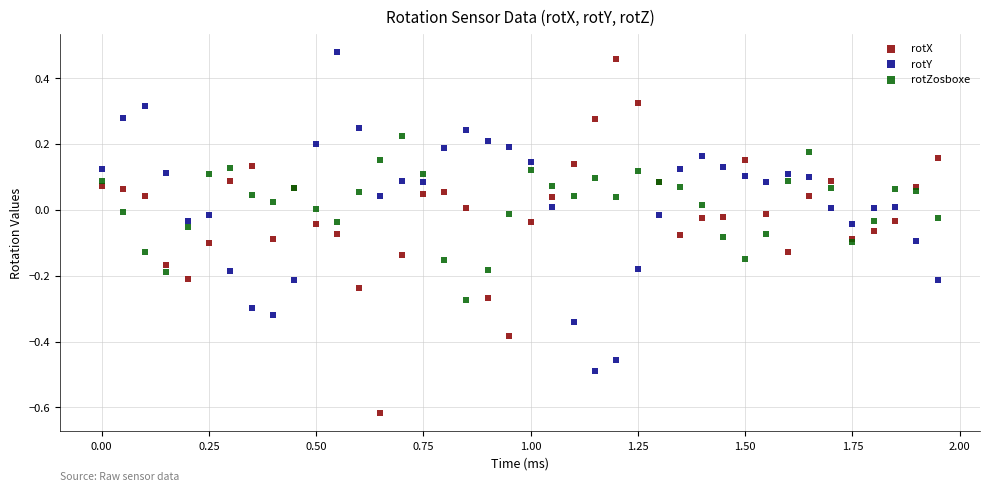

What are all the series names shown in the legend?

rotX, rotY, rotZosboxe